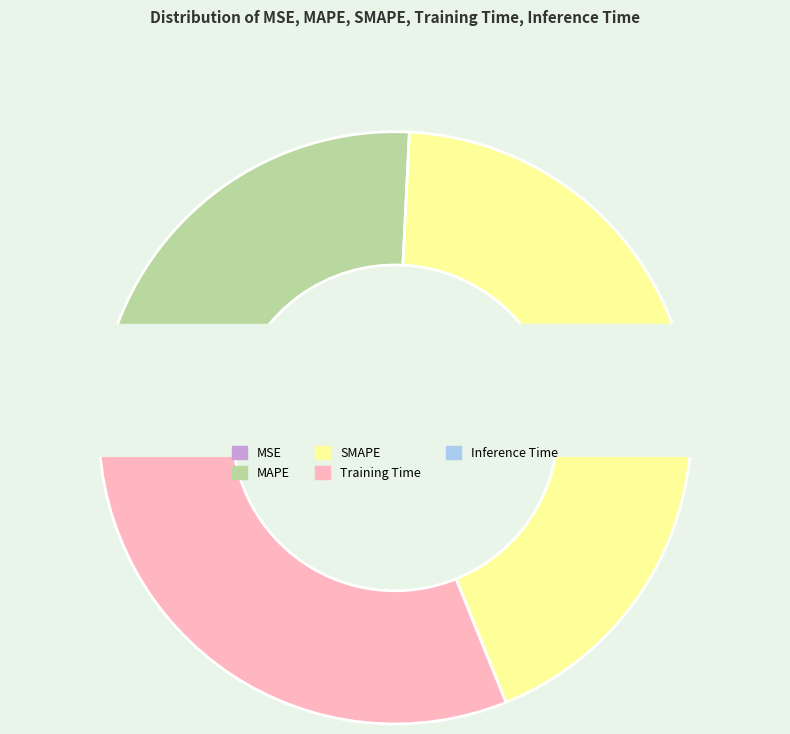

Is it true that Inference Time is 1% of the pie?

False